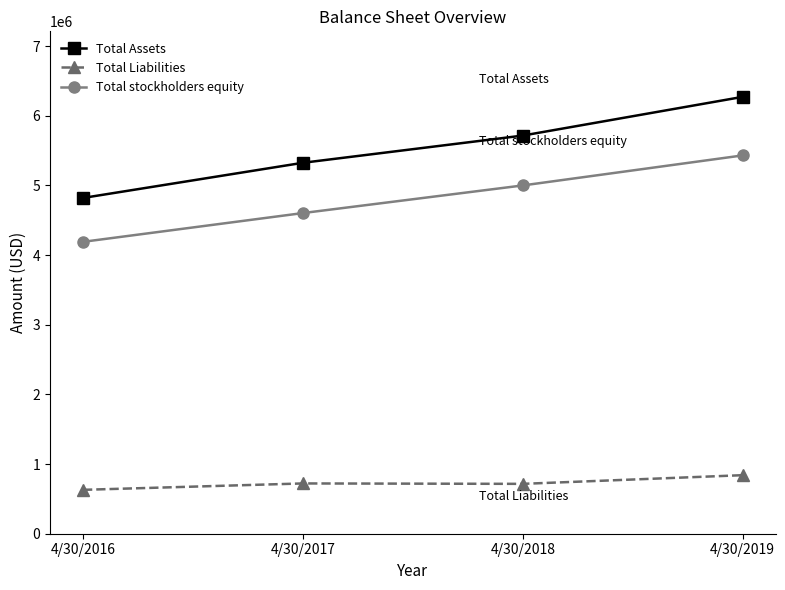

What is the sum of the Total Liabilities values at 4/30/2019 and 4/30/2017?

1562282